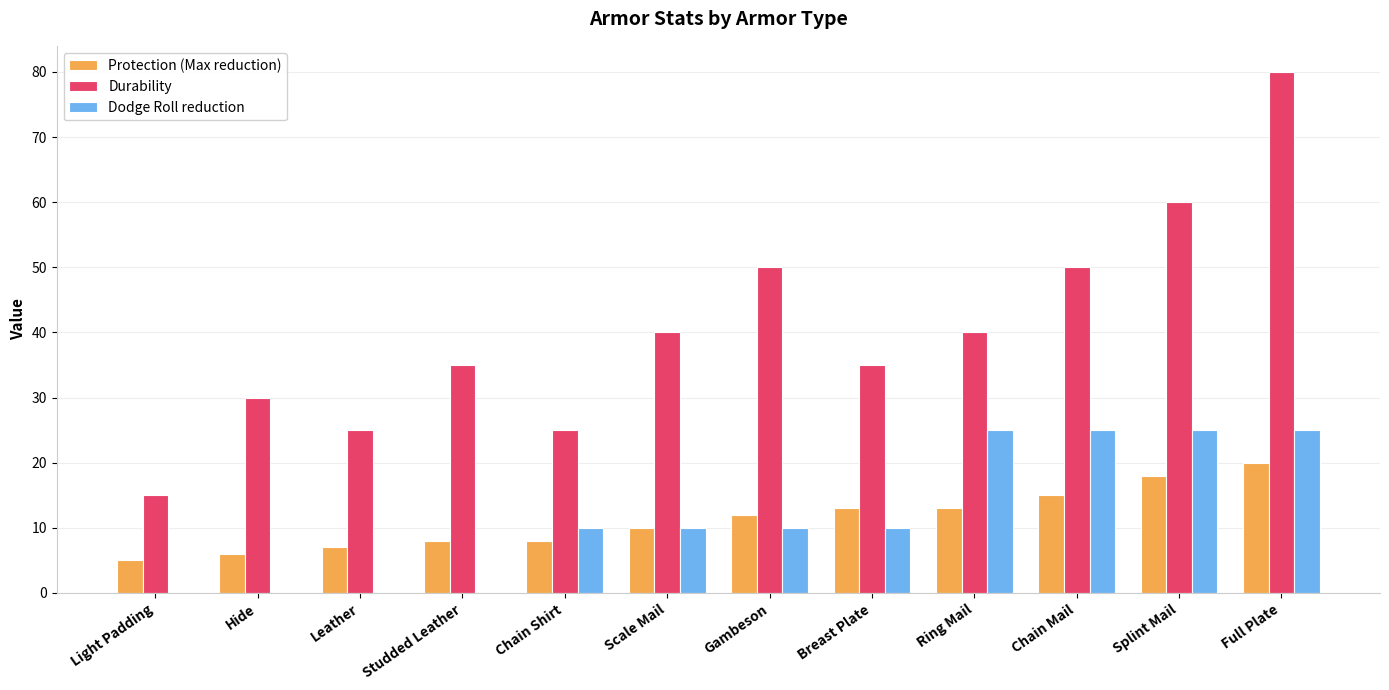

What is the total value across all series at Full Plate?

125